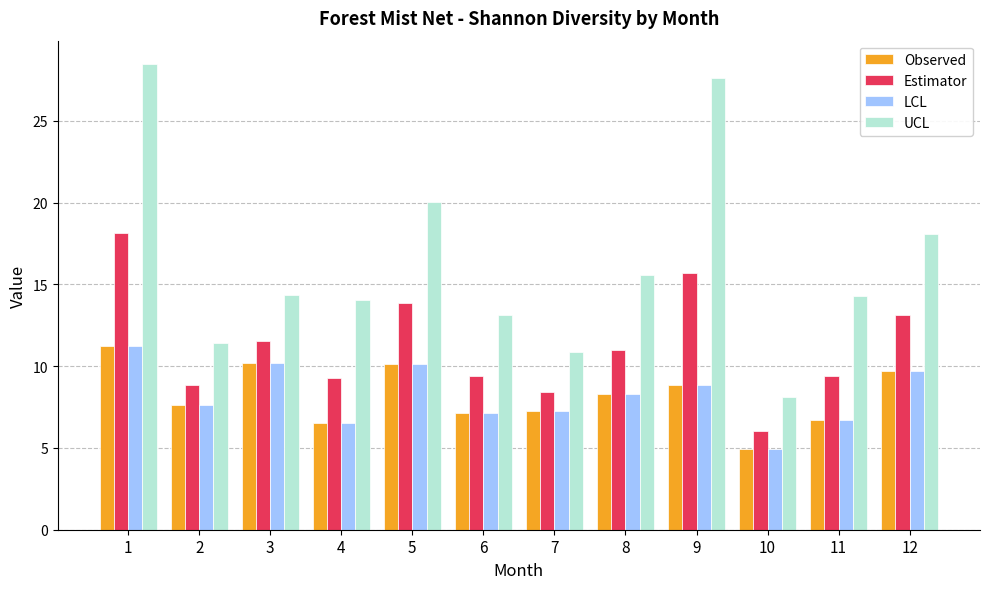

At which label does UCL reach its minimum?

10